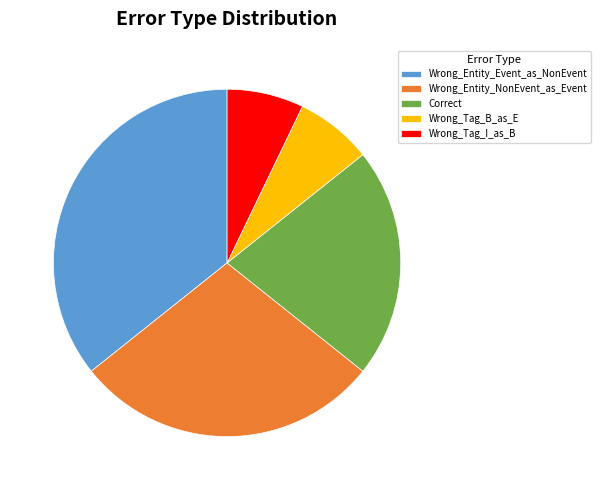

The Wrong_Entity_Event_as_NonEvent slice represents 28% of the pie. True or false?

False